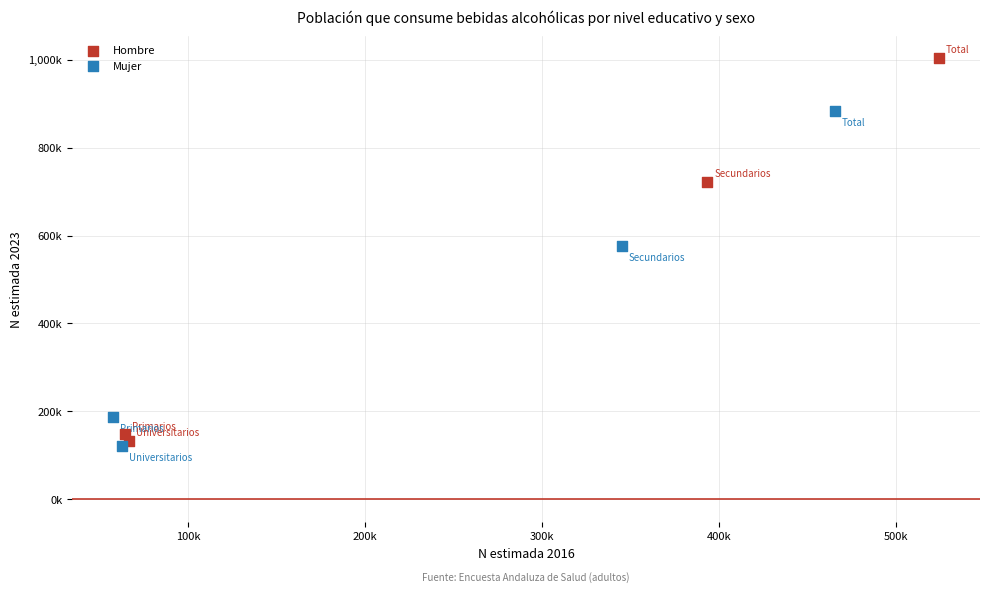

Which series reaches the minimum Y coordinate?

Mujer